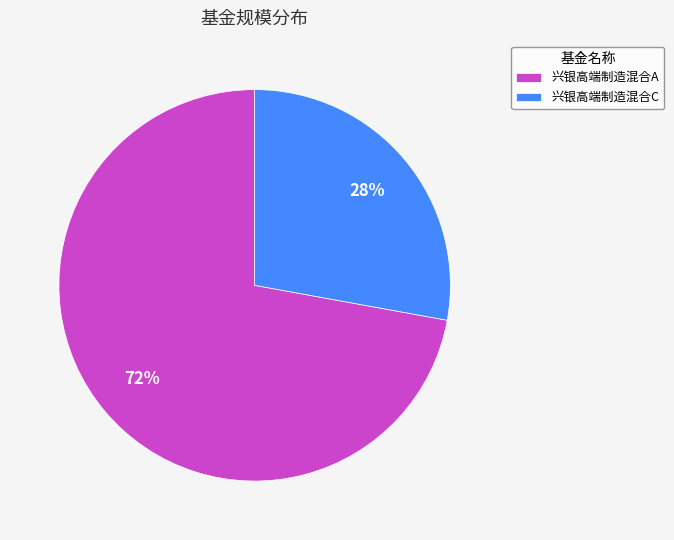

Is 兴银高端制造混合C the majority of the pie?

No